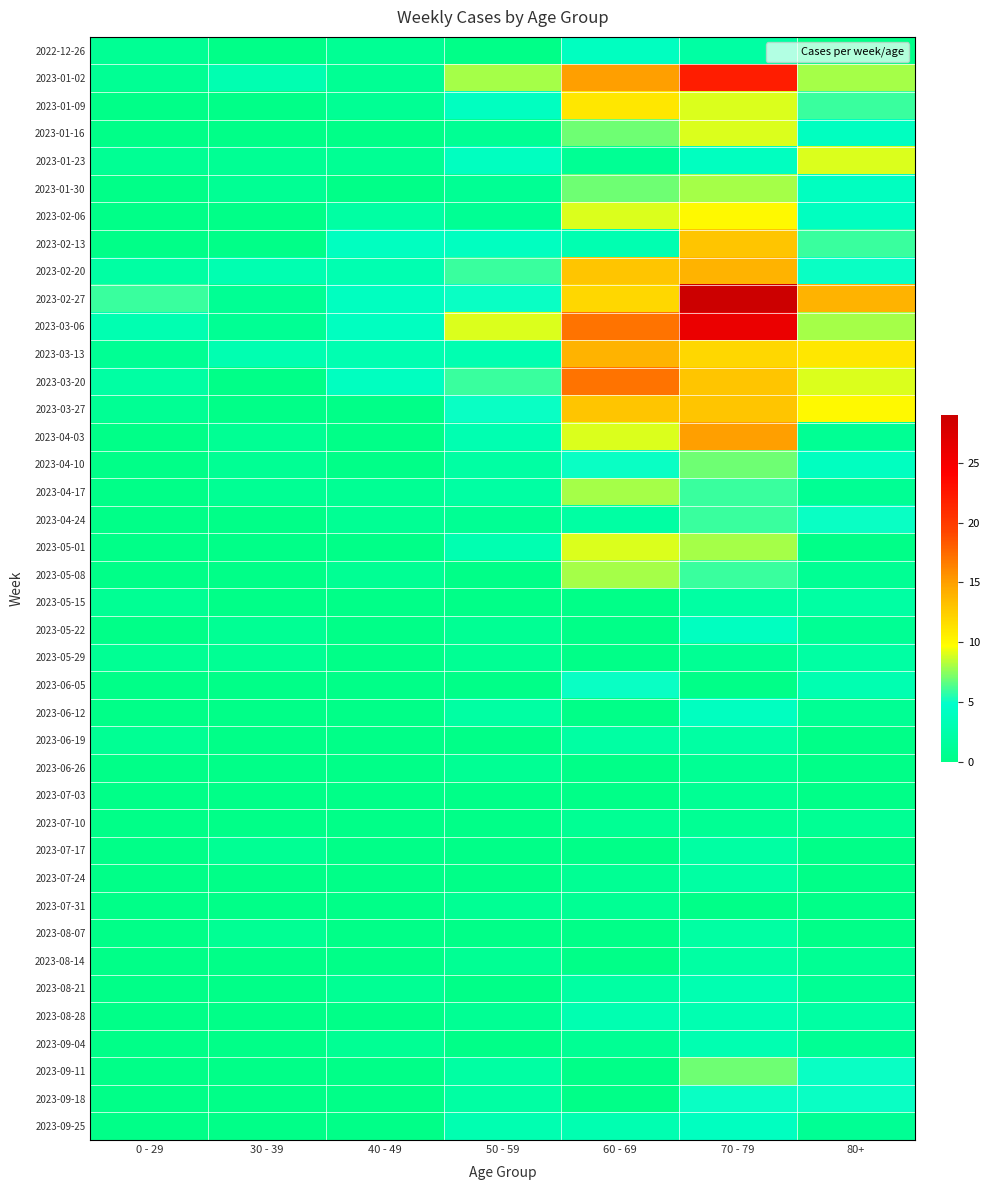

Reading left to right, extract all data points from this chart.

2022-12-26: 0 - 29=1	30 - 39=0	40 - 49=1	50 - 59=0	60 - 69=4	70 - 79=2	80+=0
2023-01-02: 0 - 29=1	30 - 39=3	40 - 49=1	50 - 59=8	60 - 69=15	70 - 79=22	80+=8
2023-01-09: 0 - 29=0	30 - 39=0	40 - 49=1	50 - 59=4	60 - 69=11	70 - 79=9	80+=6
2023-01-16: 0 - 29=0	30 - 39=0	40 - 49=0	50 - 59=1	60 - 69=7	70 - 79=9	80+=4
2023-01-23: 0 - 29=1	30 - 39=1	40 - 49=1	50 - 59=4	60 - 69=1	70 - 79=4	80+=9
2023-01-30: 0 - 29=0	30 - 39=1	40 - 49=0	50 - 59=1	60 - 69=7	70 - 79=8	80+=4
2023-02-06: 0 - 29=0	30 - 39=0	40 - 49=2	50 - 59=1	60 - 69=9	70 - 79=10	80+=4
2023-02-13: 0 - 29=0	30 - 39=0	40 - 49=4	50 - 59=4	60 - 69=3	70 - 79=13	80+=6
2023-02-20: 0 - 29=2	30 - 39=3	40 - 49=3	50 - 59=6	60 - 69=13	70 - 79=14	80+=5
2023-02-27: 0 - 29=6	30 - 39=1	40 - 49=4	50 - 59=5	60 - 69=12	70 - 79=29	80+=14
2023-03-06: 0 - 29=3	30 - 39=1	40 - 49=4	50 - 59=9	60 - 69=17	70 - 79=26	80+=8
2023-03-13: 0 - 29=1	30 - 39=3	40 - 49=3	50 - 59=3	60 - 69=14	70 - 79=12	80+=11
2023-03-20: 0 - 29=2	30 - 39=0	40 - 49=4	50 - 59=6	60 - 69=17	70 - 79=13	80+=9
2023-03-27: 0 - 29=1	30 - 39=0	40 - 49=0	50 - 59=5	60 - 69=13	70 - 79=13	80+=10
2023-04-03: 0 - 29=0	30 - 39=1	40 - 49=0	50 - 59=3	60 - 69=9	70 - 79=15	80+=1
2023-04-10: 0 - 29=0	30 - 39=1	40 - 49=0	50 - 59=2	60 - 69=5	70 - 79=7	80+=4
2023-04-17: 0 - 29=0	30 - 39=1	40 - 49=1	50 - 59=2	60 - 69=8	70 - 79=6	80+=1
2023-04-24: 0 - 29=0	30 - 39=0	40 - 49=1	50 - 59=1	60 - 69=2	70 - 79=6	80+=5
2023-05-01: 0 - 29=0	30 - 39=0	40 - 49=0	50 - 59=3	60 - 69=9	70 - 79=8	80+=0
2023-05-08: 0 - 29=0	30 - 39=0	40 - 49=1	50 - 59=0	60 - 69=8	70 - 79=6	80+=1
2023-05-15: 0 - 29=1	30 - 39=0	40 - 49=0	50 - 59=0	60 - 69=0	70 - 79=2	80+=2
2023-05-22: 0 - 29=0	30 - 39=1	40 - 49=0	50 - 59=1	60 - 69=0	70 - 79=4	80+=1
2023-05-29: 0 - 29=1	30 - 39=1	40 - 49=0	50 - 59=1	60 - 69=0	70 - 79=1	80+=2
2023-06-05: 0 - 29=0	30 - 39=0	40 - 49=0	50 - 59=0	60 - 69=5	70 - 79=0	80+=3
2023-06-12: 0 - 29=0	30 - 39=0	40 - 49=0	50 - 59=2	60 - 69=0	70 - 79=4	80+=1
2023-06-19: 0 - 29=1	30 - 39=0	40 - 49=0	50 - 59=0	60 - 69=2	70 - 79=2	80+=0
2023-06-26: 0 - 29=0	30 - 39=0	40 - 49=0	50 - 59=1	60 - 69=0	70 - 79=1	80+=0
2023-07-03: 0 - 29=0	30 - 39=0	40 - 49=0	50 - 59=0	60 - 69=0	70 - 79=1	80+=0
2023-07-10: 0 - 29=0	30 - 39=0	40 - 49=0	50 - 59=0	60 - 69=1	70 - 79=1	80+=1
2023-07-17: 0 - 29=0	30 - 39=1	40 - 49=0	50 - 59=0	60 - 69=0	70 - 79=2	80+=0
2023-07-24: 0 - 29=0	30 - 39=0	40 - 49=0	50 - 59=0	60 - 69=1	70 - 79=2	80+=0
2023-07-31: 0 - 29=0	30 - 39=0	40 - 49=0	50 - 59=1	60 - 69=1	70 - 79=0	80+=0
2023-08-07: 0 - 29=0	30 - 39=1	40 - 49=0	50 - 59=0	60 - 69=0	70 - 79=2	80+=0
2023-08-14: 0 - 29=0	30 - 39=0	40 - 49=0	50 - 59=1	60 - 69=0	70 - 79=2	80+=1
2023-08-21: 0 - 29=0	30 - 39=0	40 - 49=1	50 - 59=0	60 - 69=2	70 - 79=3	80+=1
2023-08-28: 0 - 29=0	30 - 39=0	40 - 49=0	50 - 59=1	60 - 69=3	70 - 79=3	80+=2
2023-09-04: 0 - 29=0	30 - 39=0	40 - 49=1	50 - 59=0	60 - 69=1	70 - 79=3	80+=1
2023-09-11: 0 - 29=0	30 - 39=0	40 - 49=0	50 - 59=2	60 - 69=0	70 - 79=7	80+=5
2023-09-18: 0 - 29=0	30 - 39=0	40 - 49=0	50 - 59=2	60 - 69=0	70 - 79=5	80+=5
2023-09-25: 0 - 29=0	30 - 39=0	40 - 49=0	50 - 59=3	60 - 69=3	70 - 79=4	80+=1